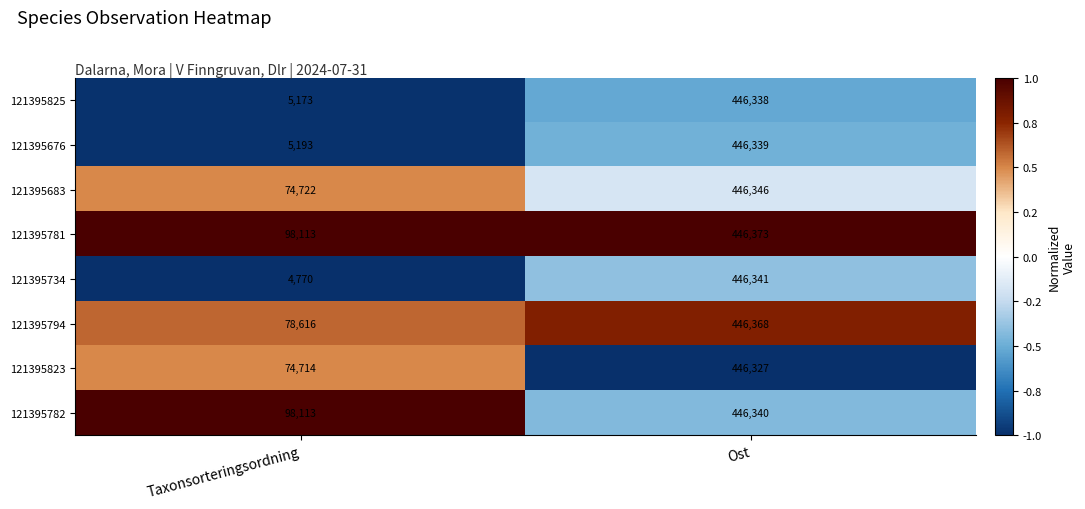

The value of 121395794 at Ost is 446368. True or false?

True